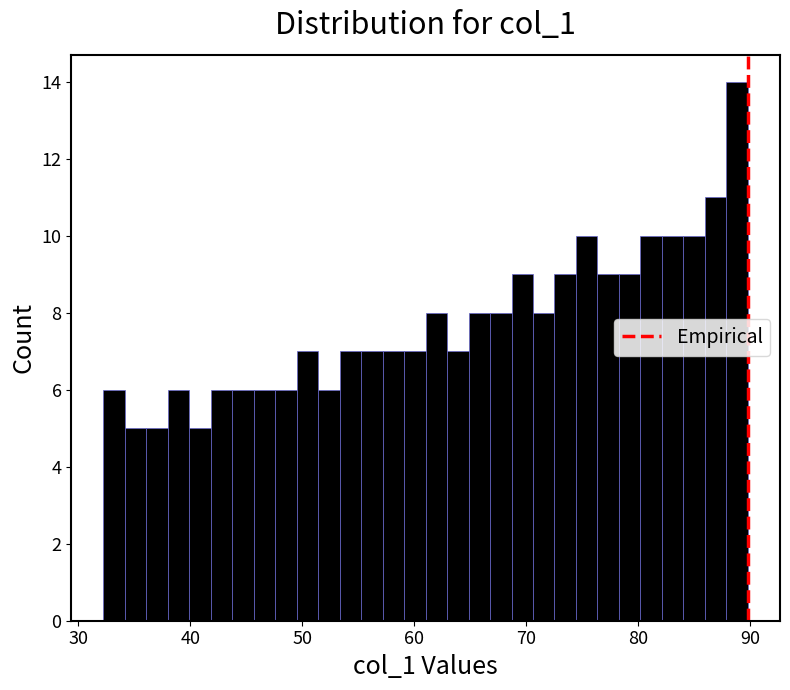

Around what value on the x-axis is the tallest bar? Give the approximate position of its centre, as read against the axis.

89